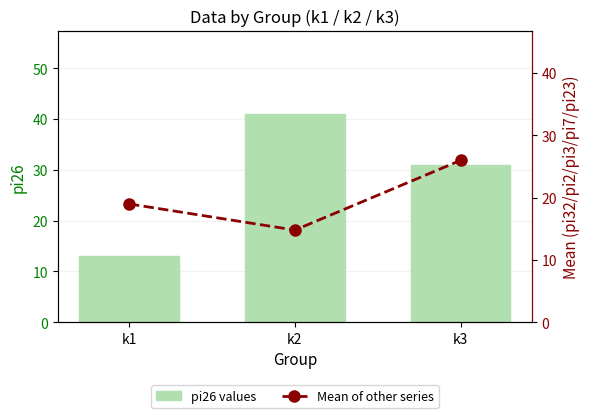

Which category has the lowest value in the pi26 values series?

k1